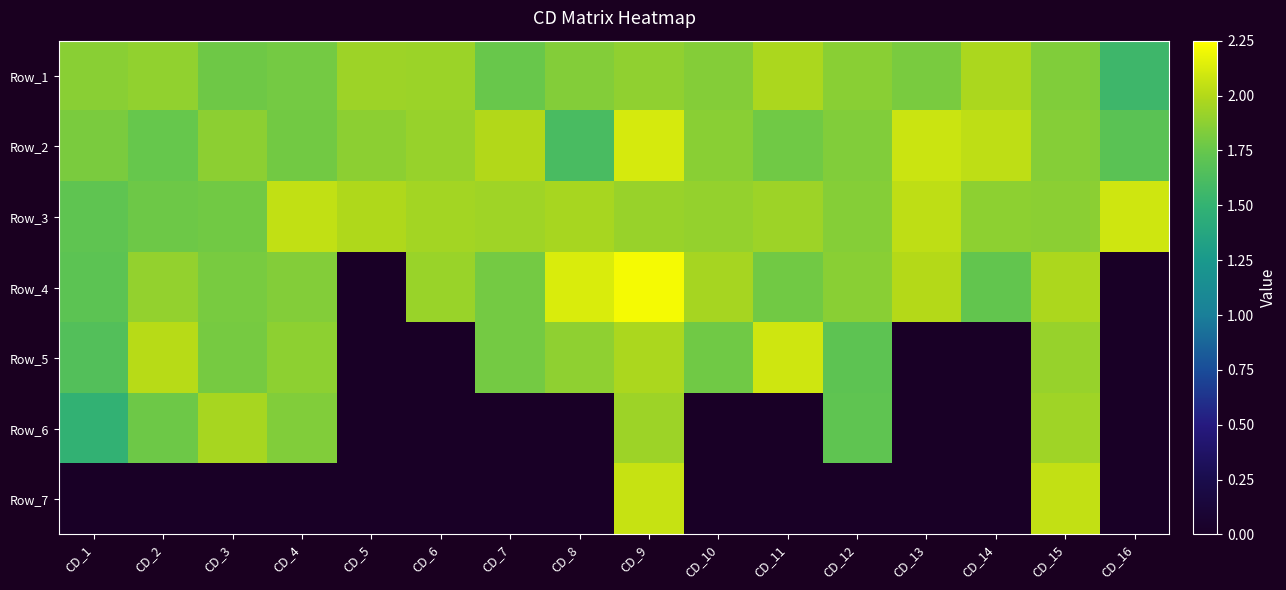

Which category has the lowest value across all series?

CD_5